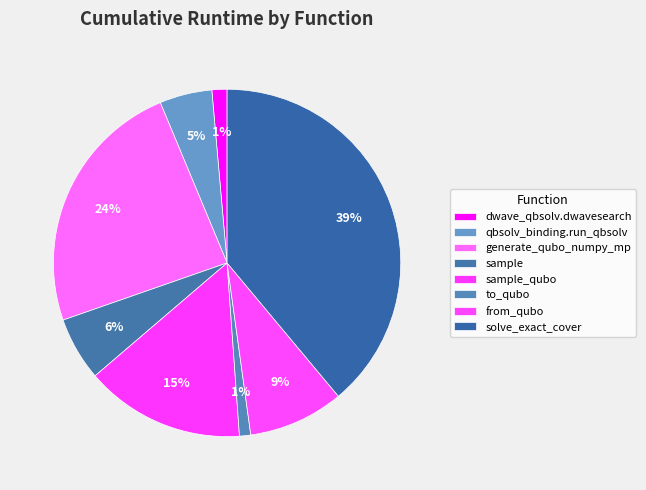

How many segments does this pie chart have?

8